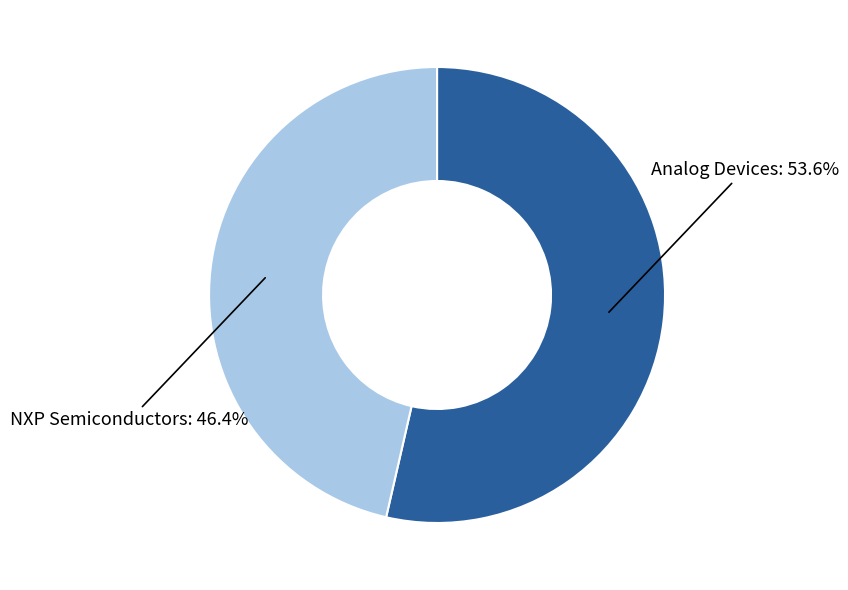

Count the number of slices in the pie.

2